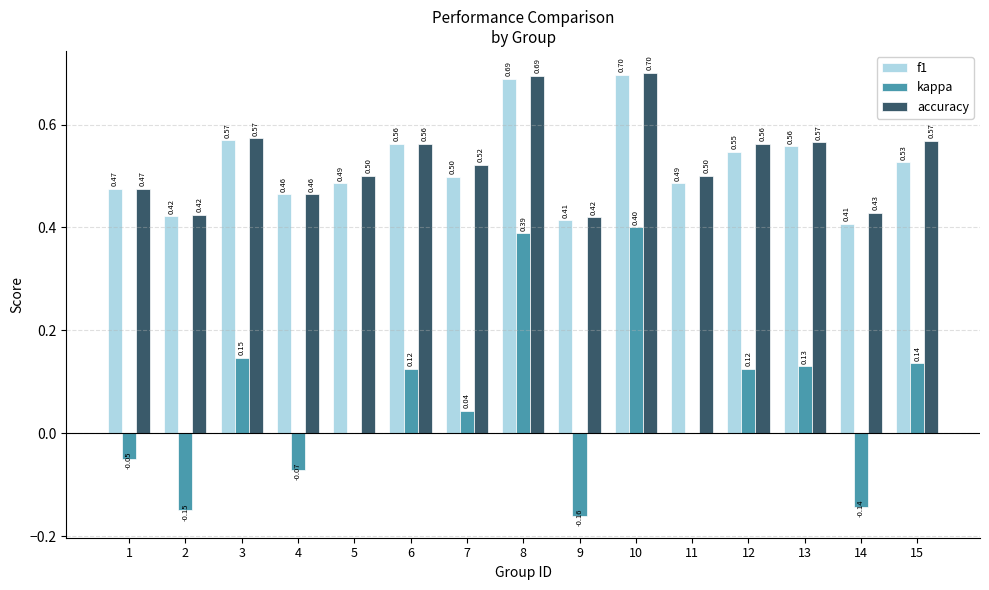

What is the sum of the f1 values at 14 and 9?

0.8